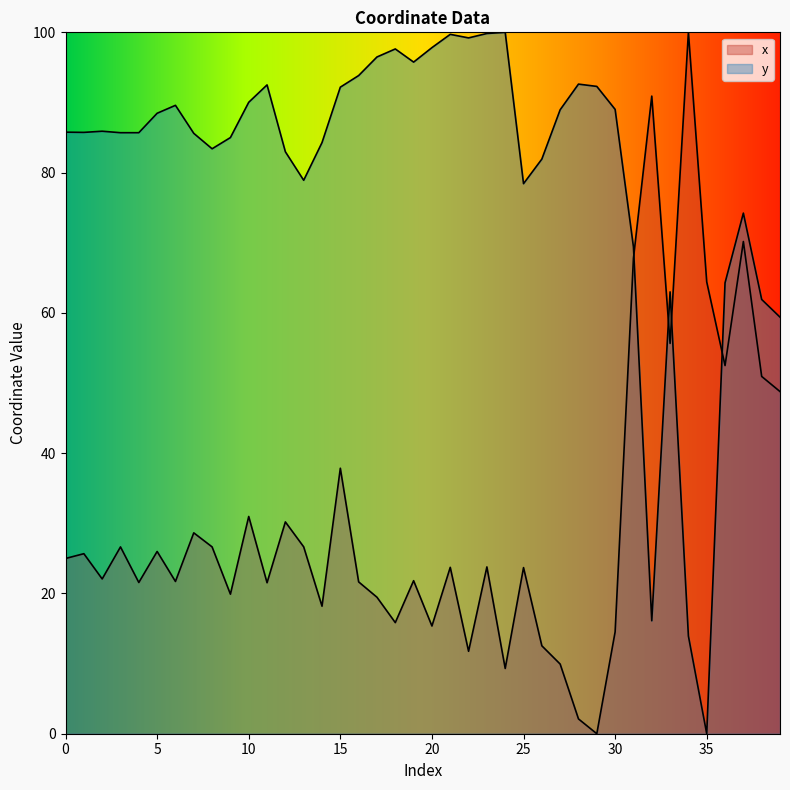

In x, how many points are higher than both neighbors (excluding endpoints)?

14